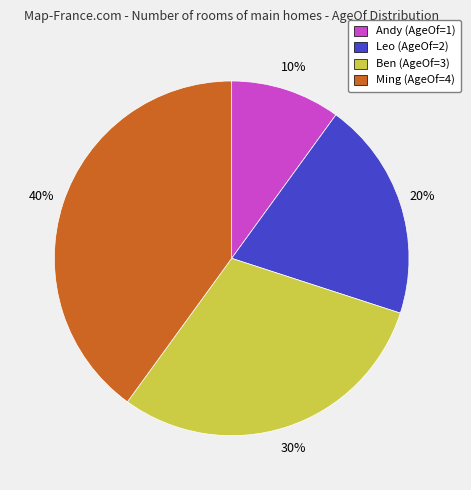

Which slice is the largest?

Ming